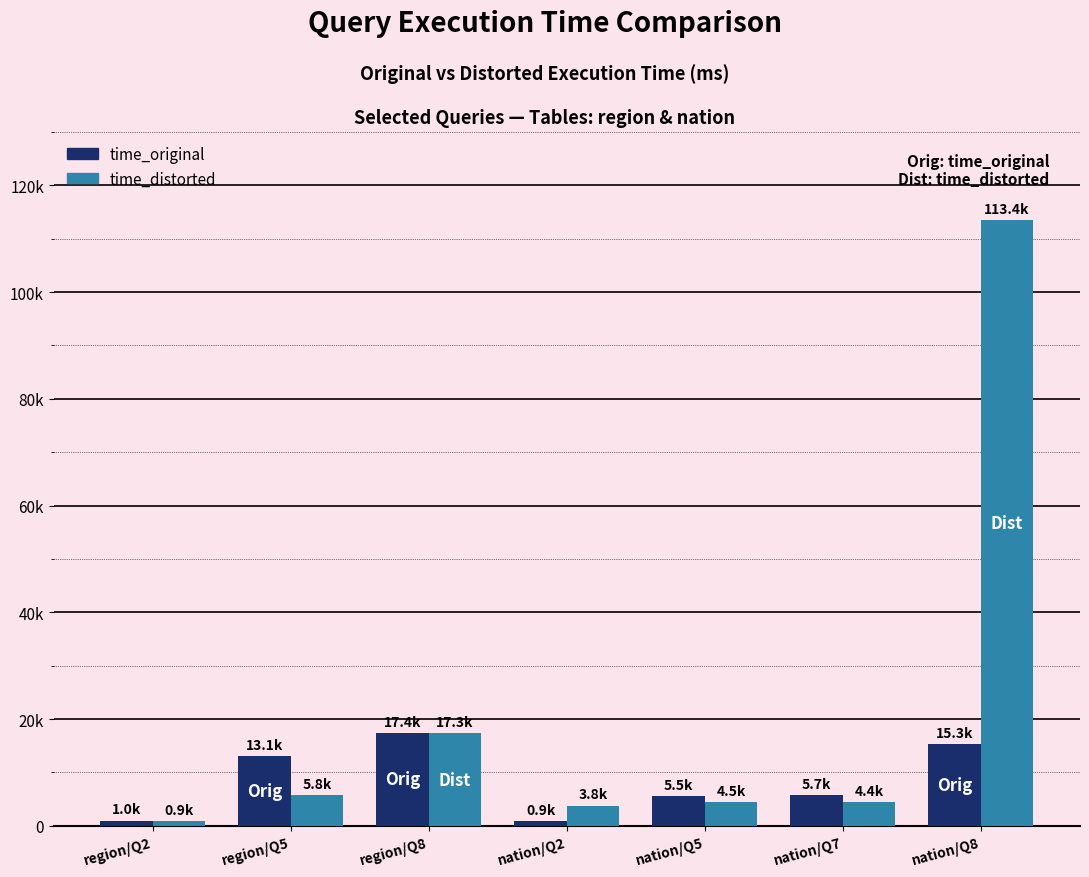

Does the chart contain any negative values?

No